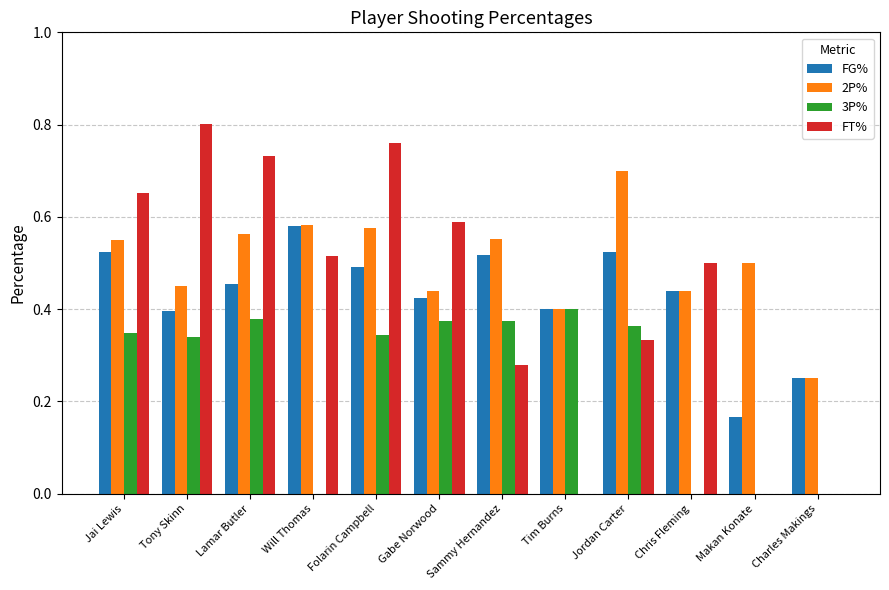

Is the value of FT% at Lamar Butler greater than the value of 3P% at Jai Lewis?

Yes